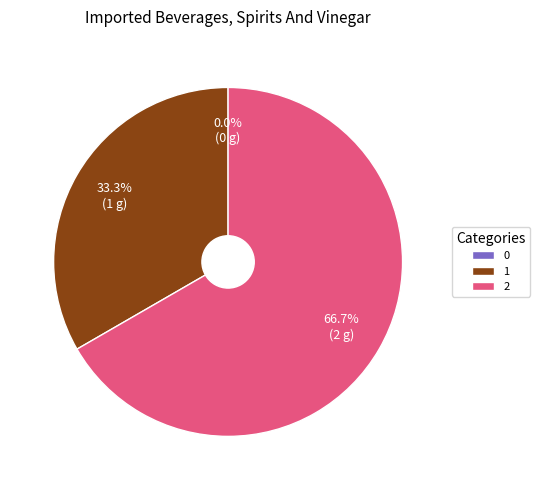

How many slices are in this pie chart?

3